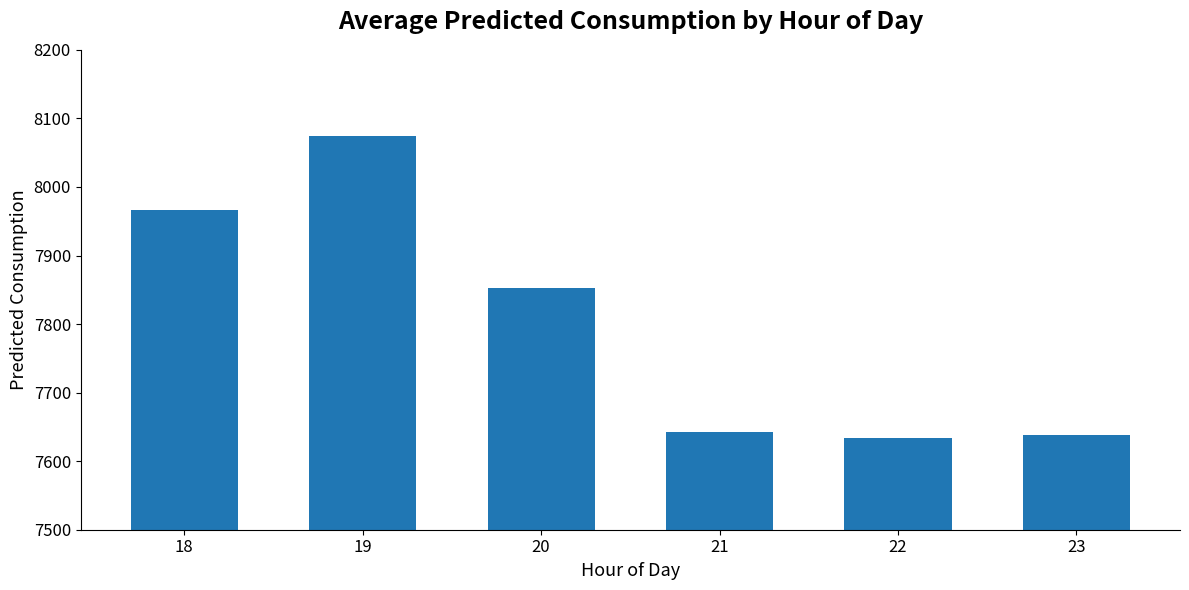

The value at 20 is 3868.4. True or false?

False